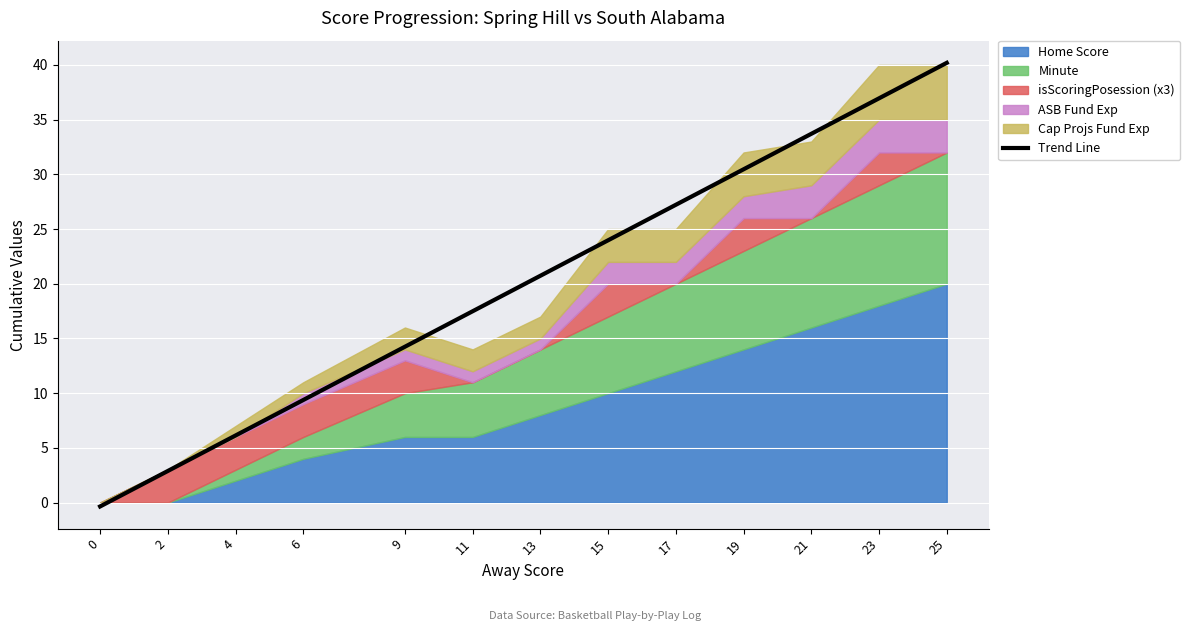

What is the difference between the second highest and minimum values?

37.3